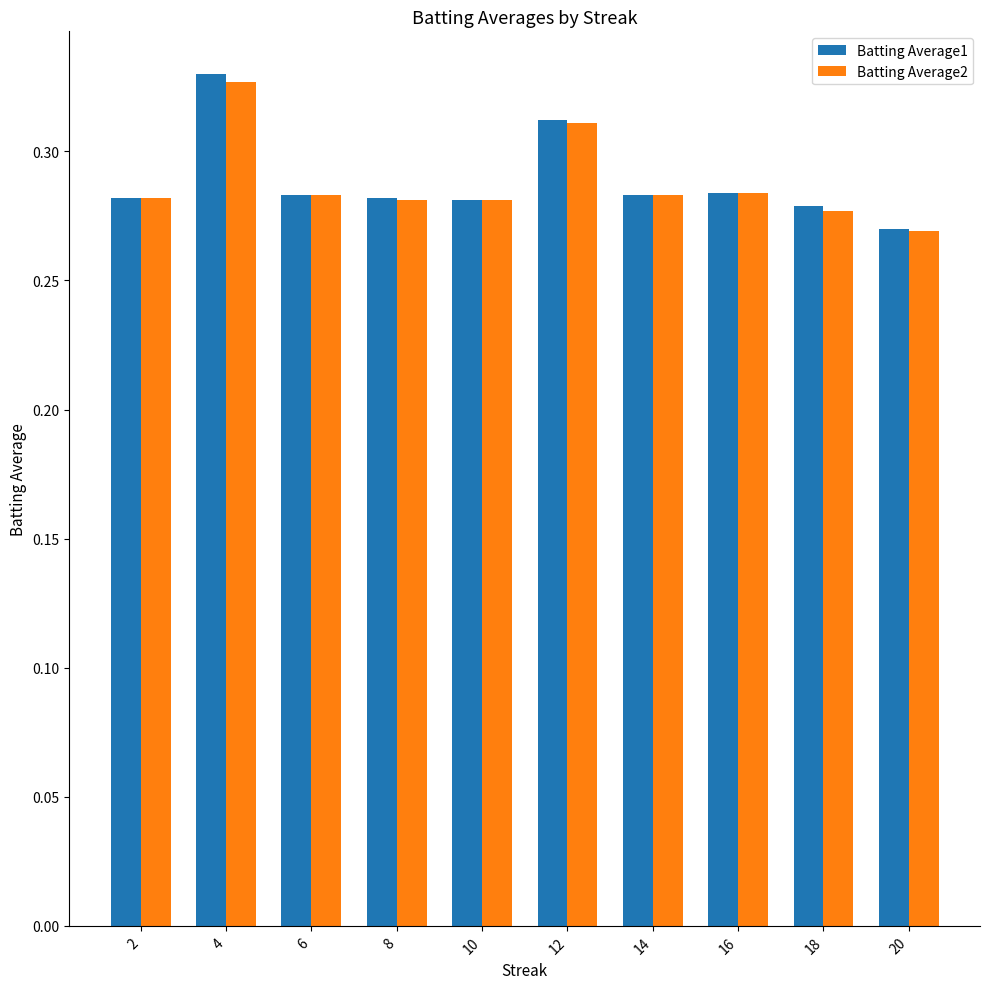

What are all the series names shown in the legend?

Batting Average1, Batting Average2